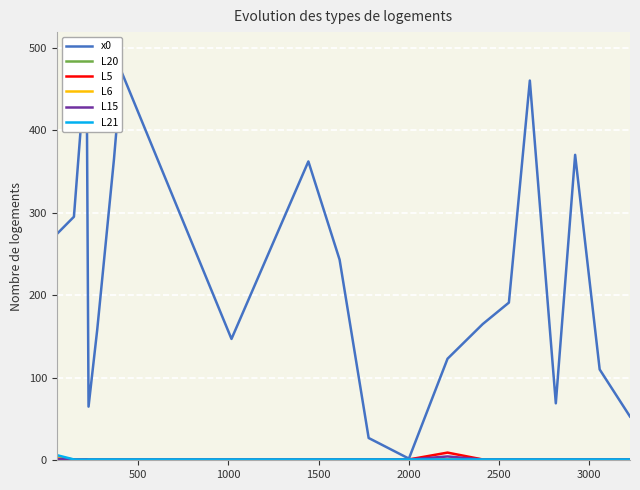

True or false: L6 and L20 cross at least once.

False